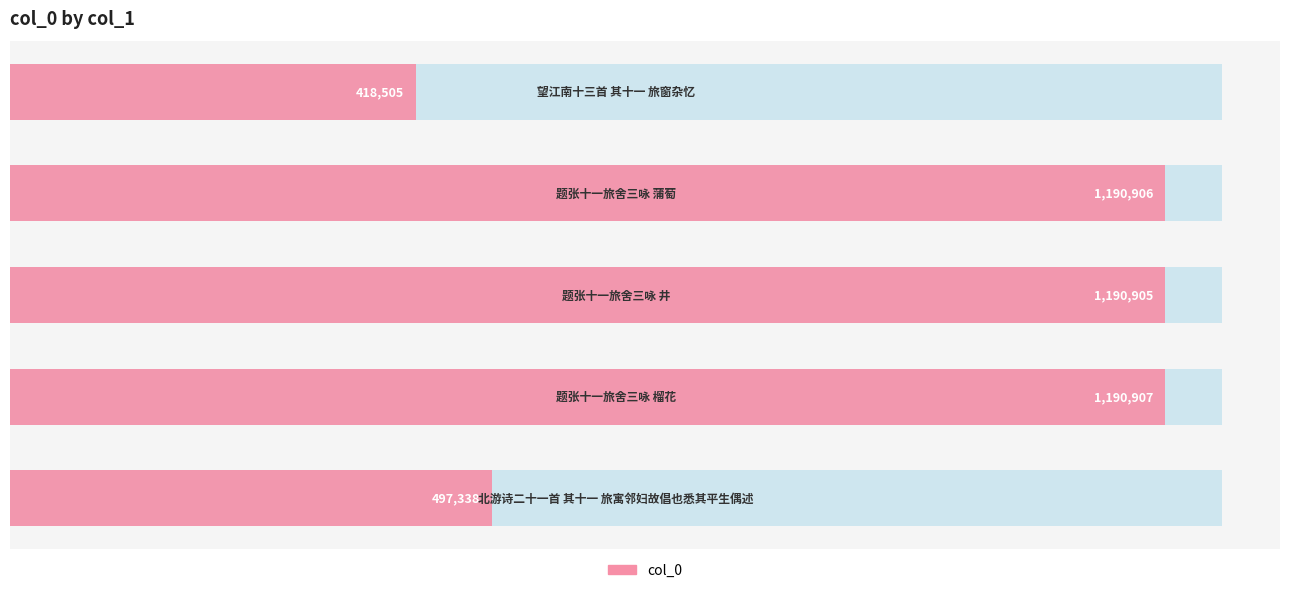

Reading left to right, what are all the values shown in this chart?

0.0=418505	0.2=1190906	0.4=1190905	0.6=1190907	0.8=497338